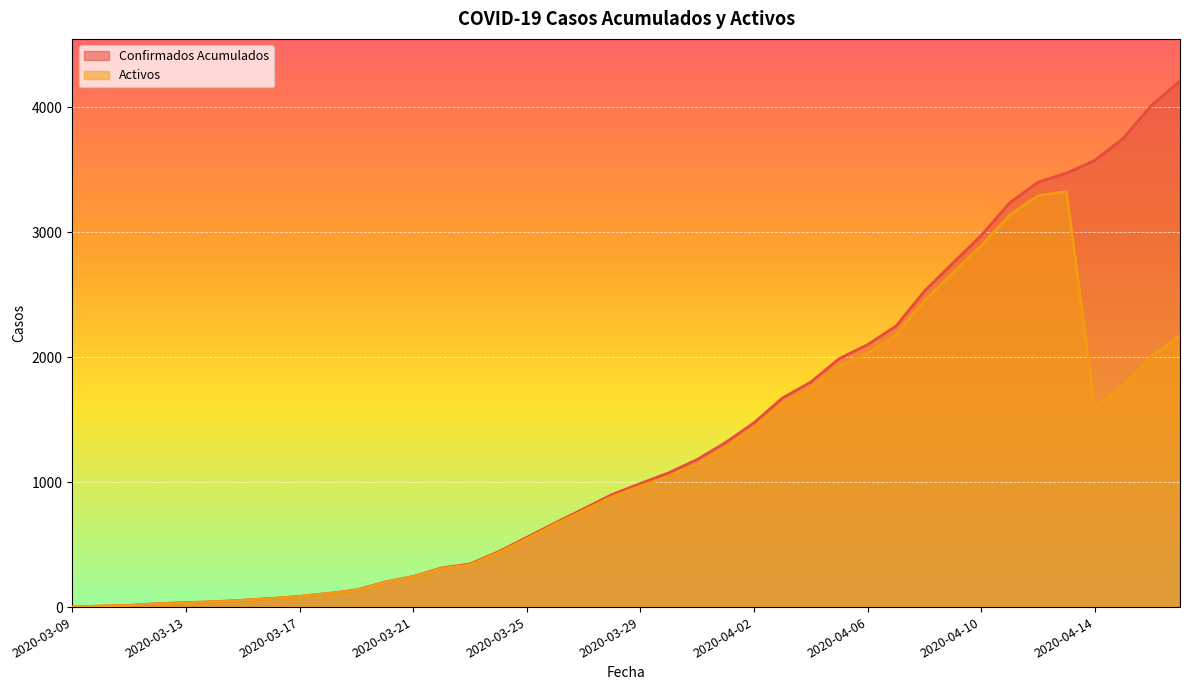

Does the chart display data point markers on the line(s)?

No